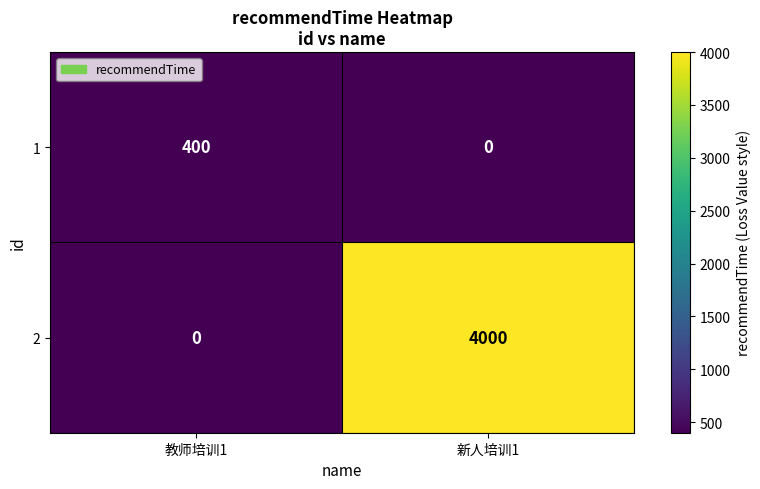

Reading left to right, transcribe all the data shown in this chart.

1: 教师培训1=400	新人培训1=0
2: 教师培训1=0	新人培训1=4000